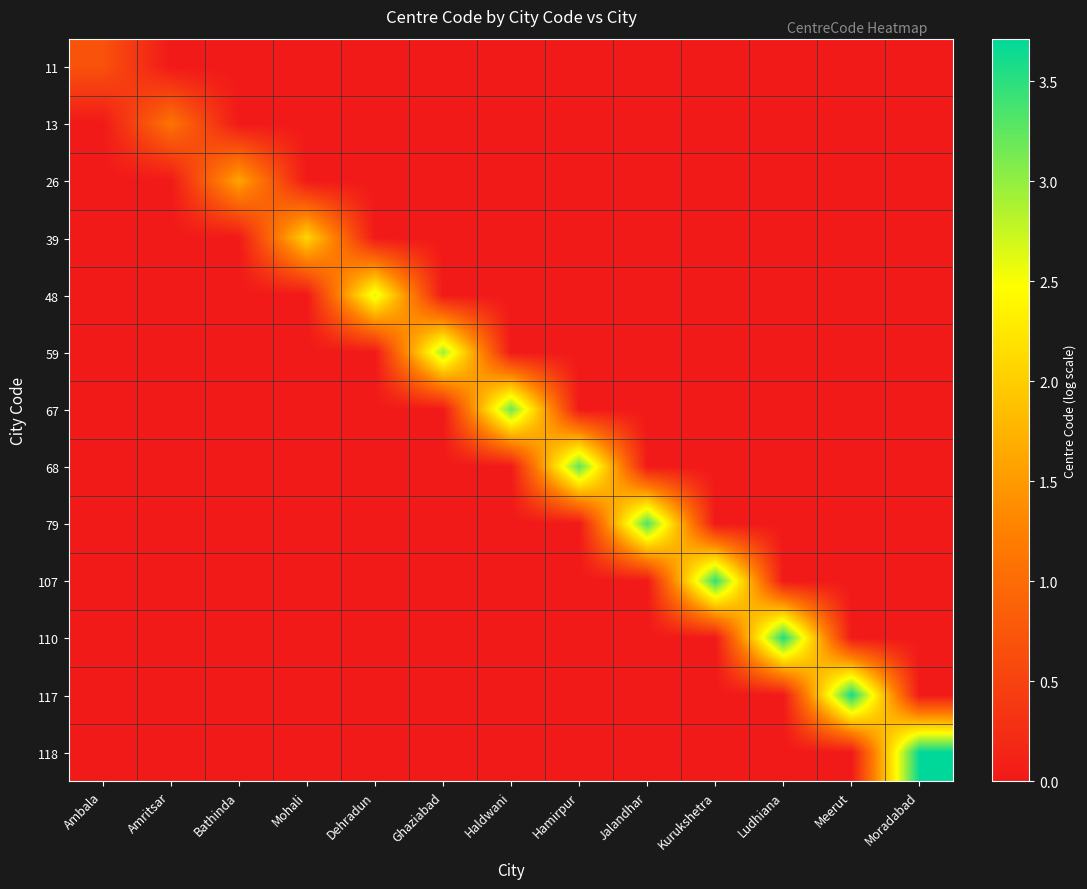

Reading left to right, transcribe all the data shown in this chart.

11: Ambala=0.7	Amritsar=0.0	Bathinda=0.0	Mohali=0.0	Dehradun=0.0	Ghaziabad=0.0	Haldwani=0.0	Hamirpur=0.0	Jalandhar=0.0	Kurukshetra=0.0	Ludhiana=0.0	Meerut=0.0	Moradabad=0.0
13: Ambala=0.0	Amritsar=1.1	Bathinda=0.0	Mohali=0.0	Dehradun=0.0	Ghaziabad=0.0	Haldwani=0.0	Hamirpur=0.0	Jalandhar=0.0	Kurukshetra=0.0	Ludhiana=0.0	Meerut=0.0	Moradabad=0.0
26: Ambala=0.0	Amritsar=0.0	Bathinda=1.6	Mohali=0.0	Dehradun=0.0	Ghaziabad=0.0	Haldwani=0.0	Hamirpur=0.0	Jalandhar=0.0	Kurukshetra=0.0	Ludhiana=0.0	Meerut=0.0	Moradabad=0.0
39: Ambala=0.0	Amritsar=0.0	Bathinda=0.0	Mohali=2.1	Dehradun=0.0	Ghaziabad=0.0	Haldwani=0.0	Hamirpur=0.0	Jalandhar=0.0	Kurukshetra=0.0	Ludhiana=0.0	Meerut=0.0	Moradabad=0.0
48: Ambala=0.0	Amritsar=0.0	Bathinda=0.0	Mohali=0.0	Dehradun=2.6	Ghaziabad=0.0	Haldwani=0.0	Hamirpur=0.0	Jalandhar=0.0	Kurukshetra=0.0	Ludhiana=0.0	Meerut=0.0	Moradabad=0.0
59: Ambala=0.0	Amritsar=0.0	Bathinda=0.0	Mohali=0.0	Dehradun=0.0	Ghaziabad=2.9	Haldwani=0.0	Hamirpur=0.0	Jalandhar=0.0	Kurukshetra=0.0	Ludhiana=0.0	Meerut=0.0	Moradabad=0.0
67: Ambala=0.0	Amritsar=0.0	Bathinda=0.0	Mohali=0.0	Dehradun=0.0	Ghaziabad=0.0	Haldwani=3.2	Hamirpur=0.0	Jalandhar=0.0	Kurukshetra=0.0	Ludhiana=0.0	Meerut=0.0	Moradabad=0.0
68: Ambala=0.0	Amritsar=0.0	Bathinda=0.0	Mohali=0.0	Dehradun=0.0	Ghaziabad=0.0	Haldwani=0.0	Hamirpur=3.3	Jalandhar=0.0	Kurukshetra=0.0	Ludhiana=0.0	Meerut=0.0	Moradabad=0.0
79: Ambala=0.0	Amritsar=0.0	Bathinda=0.0	Mohali=0.0	Dehradun=0.0	Ghaziabad=0.0	Haldwani=0.0	Hamirpur=0.0	Jalandhar=3.3	Kurukshetra=0.0	Ludhiana=0.0	Meerut=0.0	Moradabad=0.0
107: Ambala=0.0	Amritsar=0.0	Bathinda=0.0	Mohali=0.0	Dehradun=0.0	Ghaziabad=0.0	Haldwani=0.0	Hamirpur=0.0	Jalandhar=0.0	Kurukshetra=3.5	Ludhiana=0.0	Meerut=0.0	Moradabad=0.0
110: Ambala=0.0	Amritsar=0.0	Bathinda=0.0	Mohali=0.0	Dehradun=0.0	Ghaziabad=0.0	Haldwani=0.0	Hamirpur=0.0	Jalandhar=0.0	Kurukshetra=0.0	Ludhiana=3.6	Meerut=0.0	Moradabad=0.0
117: Ambala=0.0	Amritsar=0.0	Bathinda=0.0	Mohali=0.0	Dehradun=0.0	Ghaziabad=0.0	Haldwani=0.0	Hamirpur=0.0	Jalandhar=0.0	Kurukshetra=0.0	Ludhiana=0.0	Meerut=3.6	Moradabad=0.0
118: Ambala=0.0	Amritsar=0.0	Bathinda=0.0	Mohali=0.0	Dehradun=0.0	Ghaziabad=0.0	Haldwani=0.0	Hamirpur=0.0	Jalandhar=0.0	Kurukshetra=0.0	Ludhiana=0.0	Meerut=0.0	Moradabad=3.7